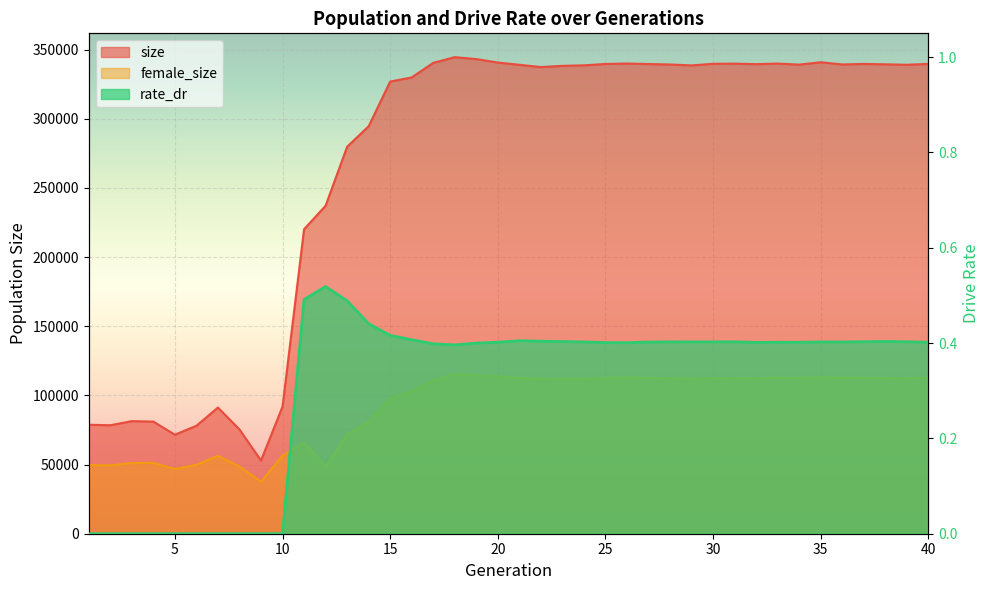

Reading left to right, extract all data points from this chart.

size: 1=78795.0	2=78432.0	3=81410.0	4=81077.0	5=71565.0	6=78052.0	7=91242.0	8=75398.0	9=52909.0	10=91939.0	11=220175.0	12=237143.0	13=279792.0	14=294625.0	15=326940.0	16=329947.0	17=340465.0	18=344602.0	19=343209.0	20=340715.0	21=339087.0	22=337441.0	23=338323.0	24=338685.0	25=339679.0	26=340004.0	27=339639.0	28=339305.0	29=338641.0	30=339805.0	31=339920.0	32=339547.0	33=339960.0	34=339213.0	35=340920.0	36=339324.0	37=339710.0	38=339423.0	39=339110.0	40=339733.0
female_size: 1=49654.0	2=49457.0	3=51089.0	4=51212.0	5=46842.0	6=49869.0	7=56269.0	8=48638.0	9=37594.0	10=56454.0	11=65944.0	12=48613.0	13=71879.0	14=80871.0	15=97736.0	16=103008.0	17=110638.0	18=115524.0	19=114576.0	20=113851.0	21=112686.0	22=111919.0	23=111984.0	24=111992.0	25=112556.0	26=113018.0	27=112657.0	28=112438.0	29=111924.0	30=112572.0	31=112442.0	32=112426.0	33=112845.0	34=112522.0	35=113183.0	36=112718.0	37=112831.0	38=112559.0	39=112390.0	40=112650.0
rate_dr: 1=0.0	2=0.0	3=0.0	4=0.0	5=0.0	6=0.0	7=0.0	8=0.0	9=0.0	10=0.0	11=0.5	12=0.5	13=0.5	14=0.4	15=0.4	16=0.4	17=0.4	18=0.4	19=0.4	20=0.4	21=0.4	22=0.4	23=0.4	24=0.4	25=0.4	26=0.4	27=0.4	28=0.4	29=0.4	30=0.4	31=0.4	32=0.4	33=0.4	34=0.4	35=0.4	36=0.4	37=0.4	38=0.4	39=0.4	40=0.4